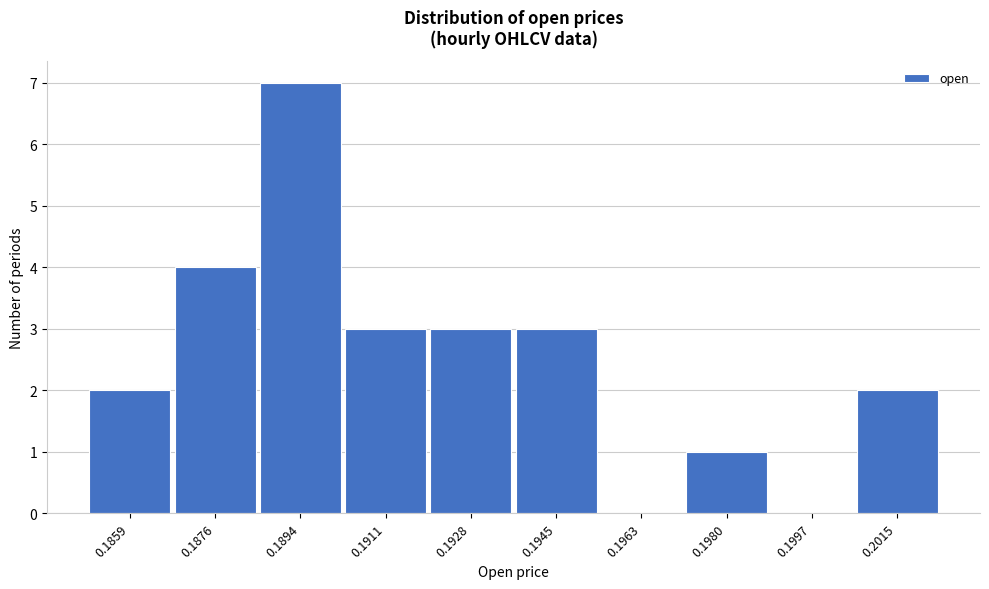

Reading right to left, what are all the values shown in this chart?

0.2015=2	0.1997=0	0.1980=1	0.1963=0	0.1945=3	0.1928=3	0.1911=3	0.1894=7	0.1876=4	0.1859=2